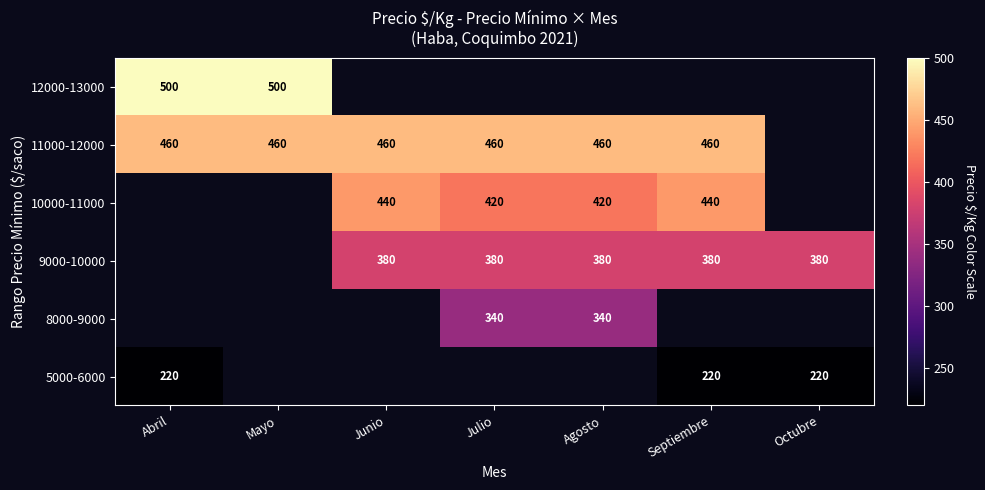

The value of 5000-6000 at Abril is 76. True or false?

False